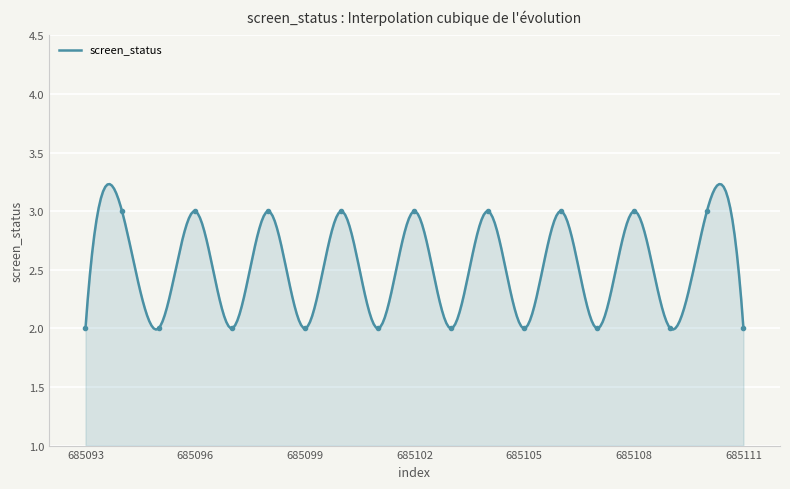

What is the sum of the values at 685105 and 685103?

4